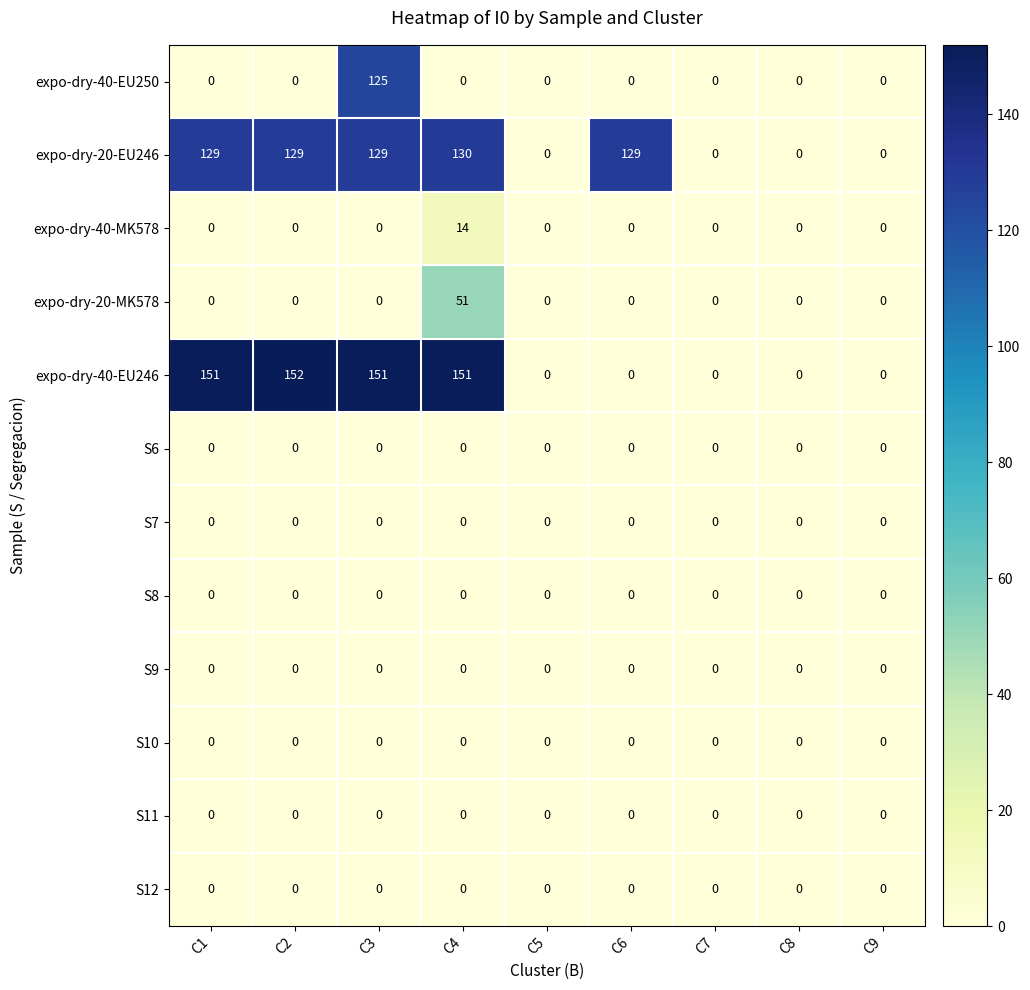

True or false: S6 has a value of 0 at C7.

True